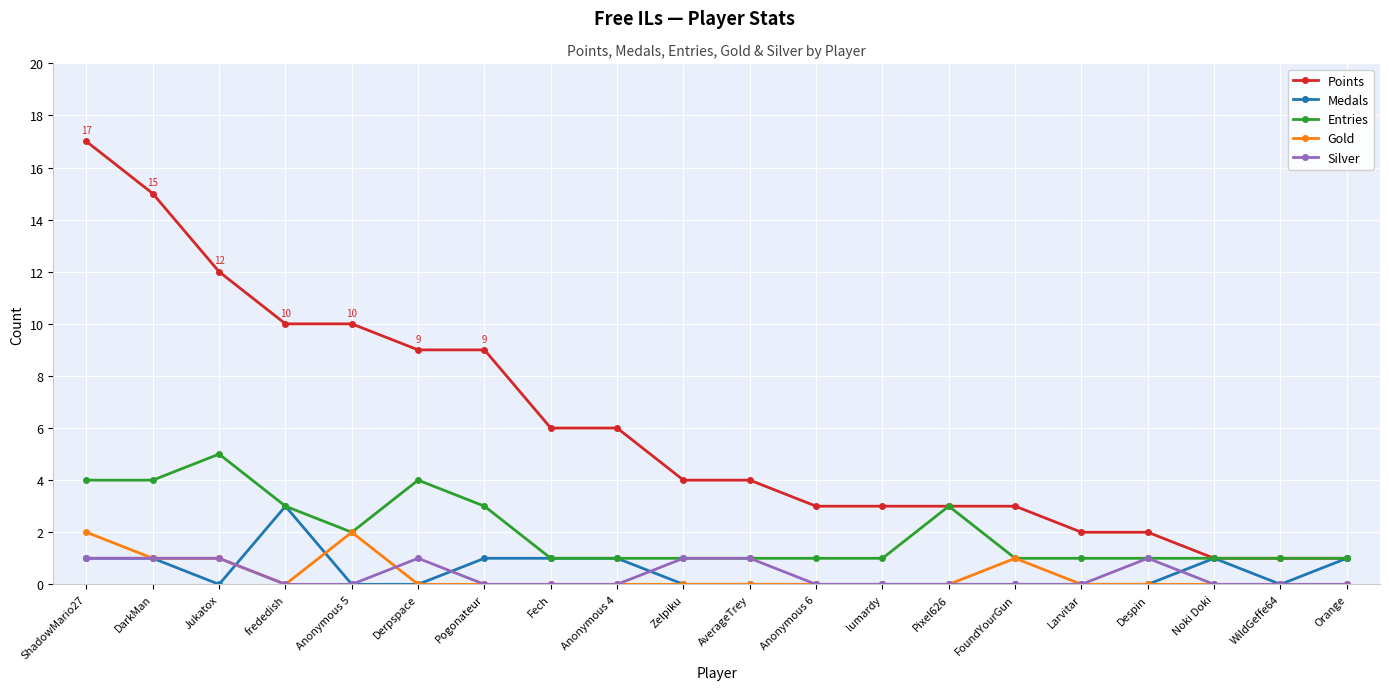

Which series has the largest total across all categories?

Points